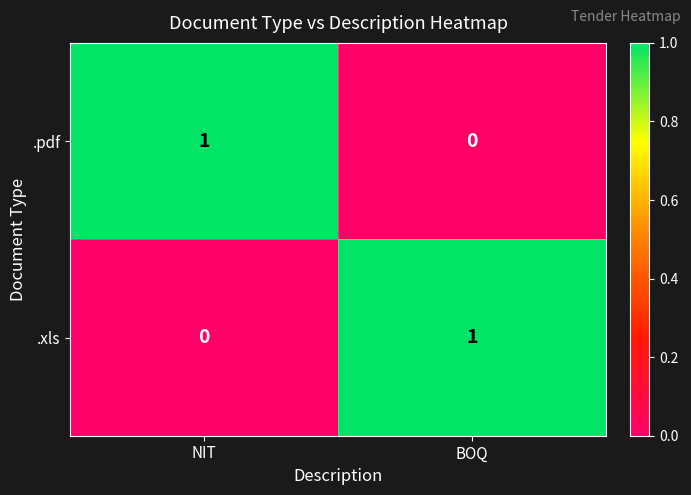

Where is .pdf nearest to the value 0?

BOQ